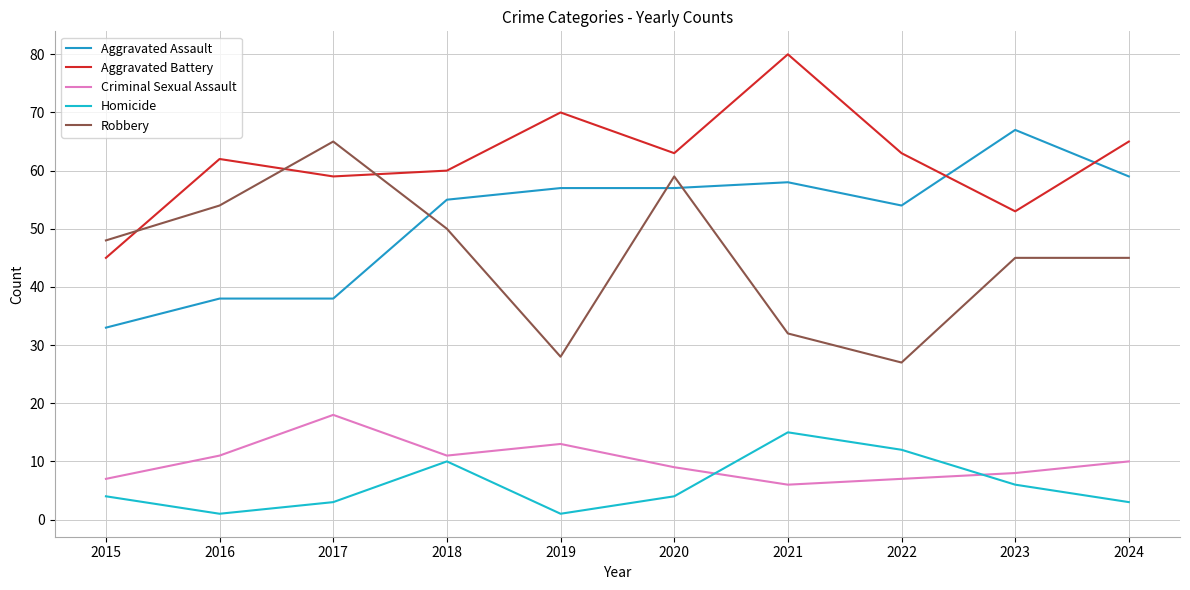

The Homicide series shows 10 at 2018. True or false?

True